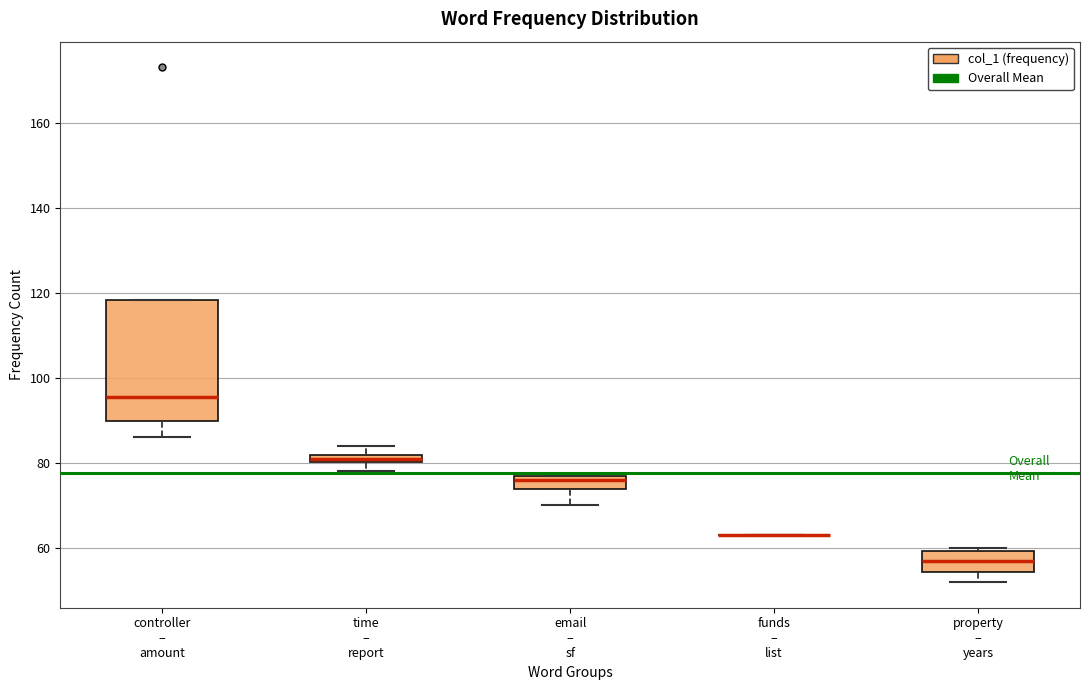

Comparing the boxes themselves (not the whiskers), which one is the tallest?

controller – amount